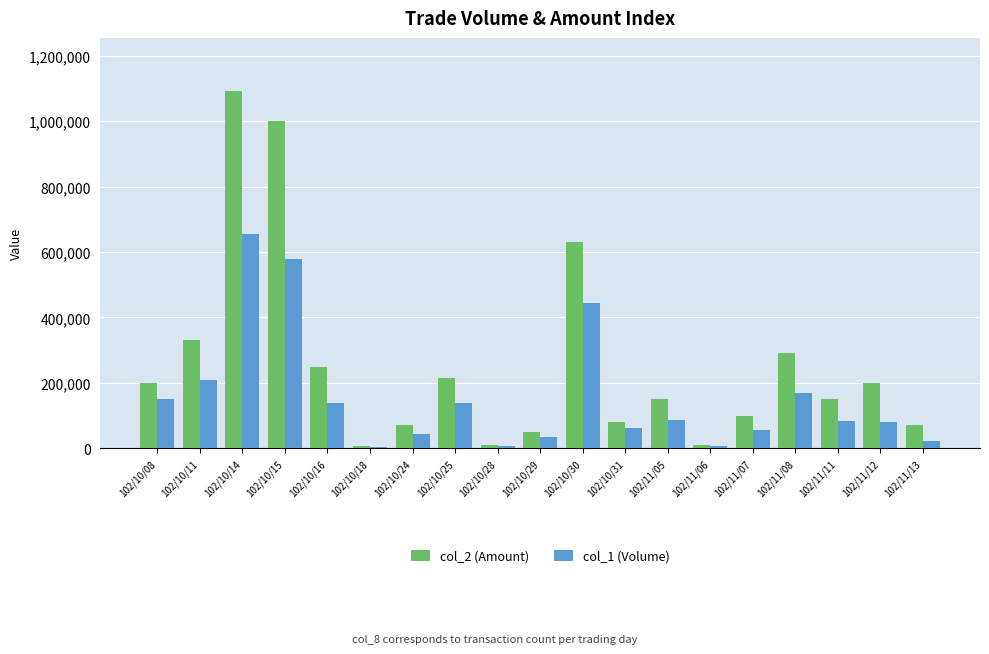

Is it true that col_2 (Amount) equals 80000 at 102/10/31?

True